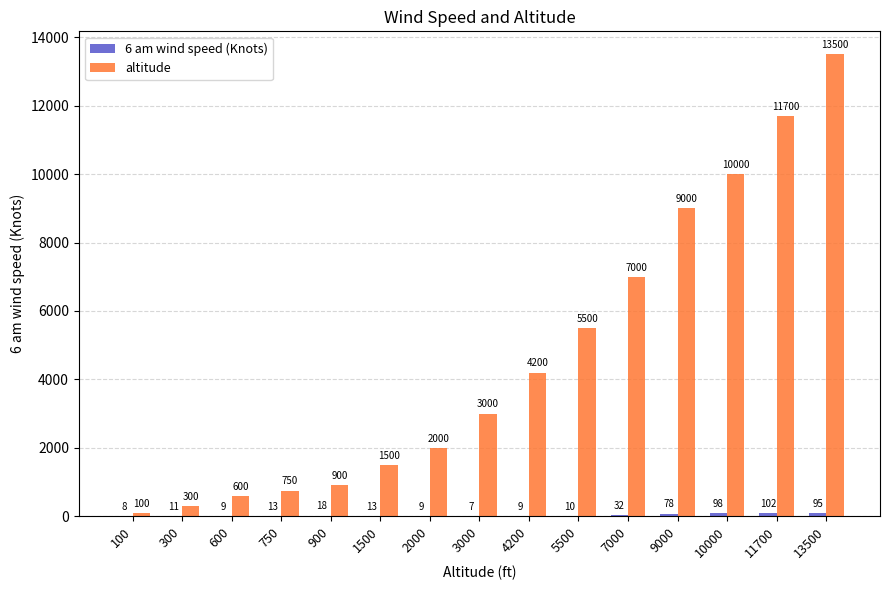

Between 100 and 900, which series saw the biggest shift?

altitude